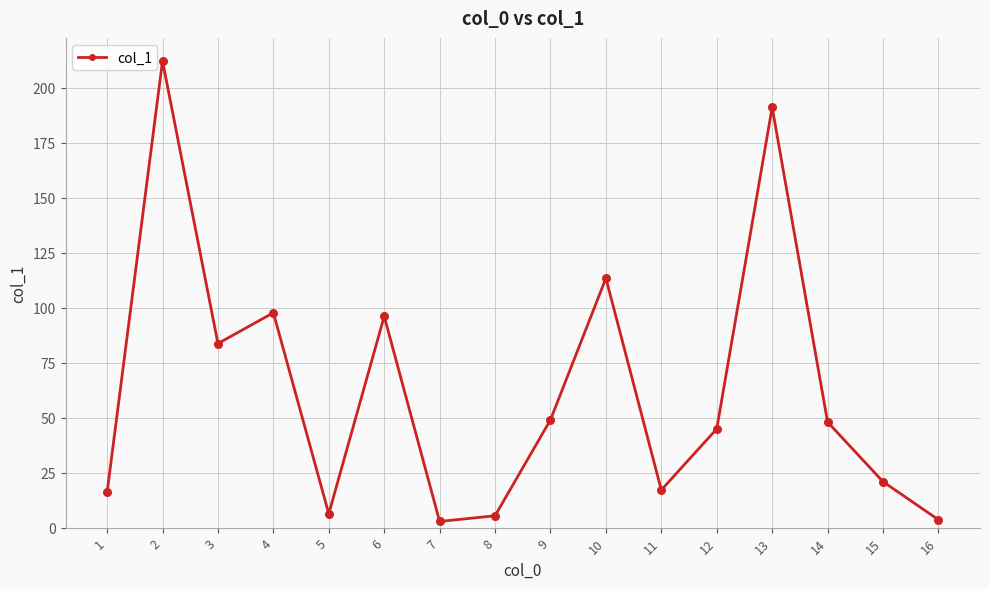

Between 1 and 4, which is larger?

4